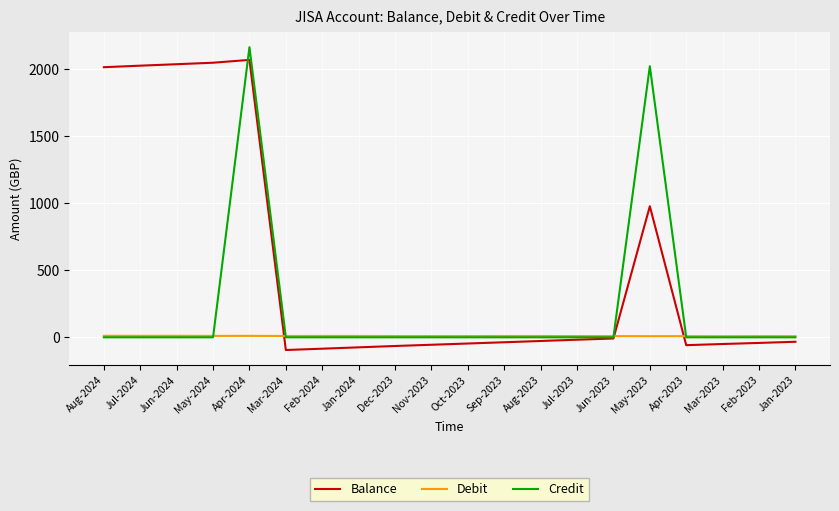

At which label does Balance first exceed -33?

Aug-2024